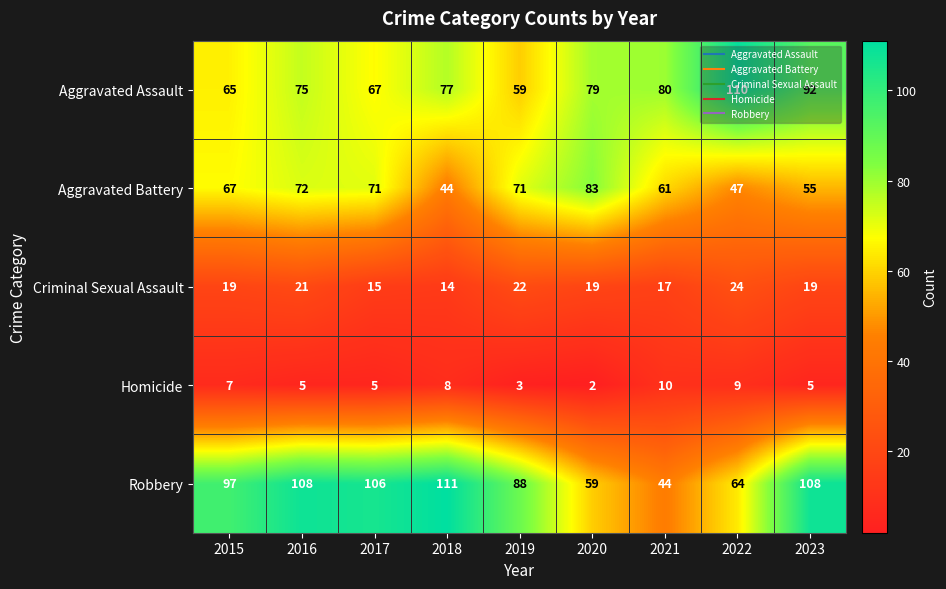

Rank the series at 2018 from highest to lowest value.

Robbery, Aggravated Assault, Aggravated Battery, Criminal Sexual Assault, Homicide